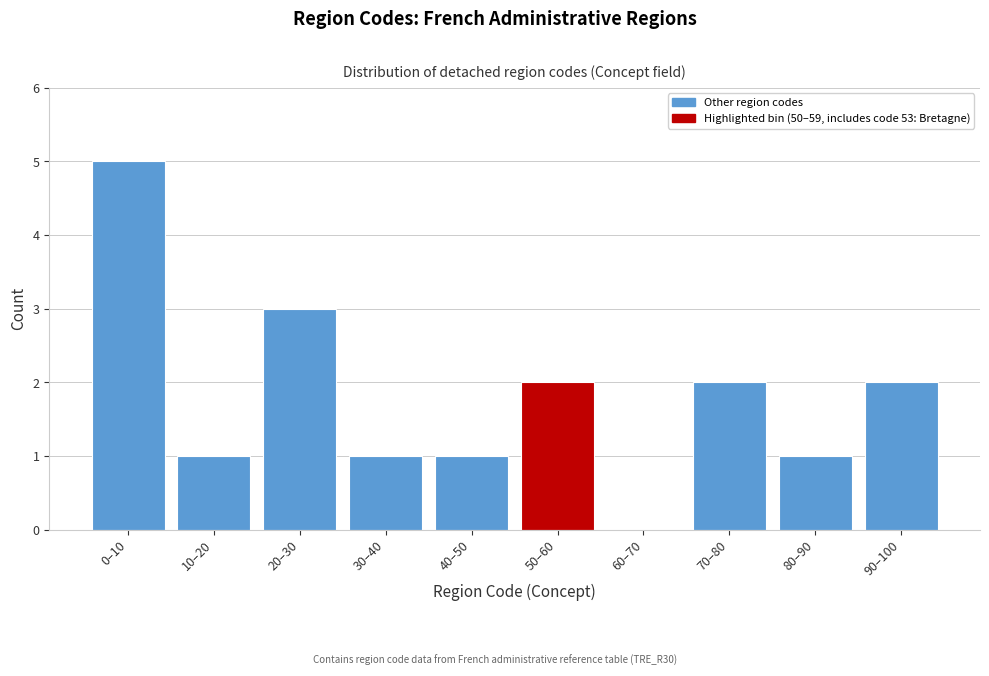

Reading left to right, list all the values displayed in this chart.

0–10=5	10–20=1	20–30=3	30–40=1	40–50=1	50–60=2	60–70=0	70–80=2	80–90=1	90–100=2